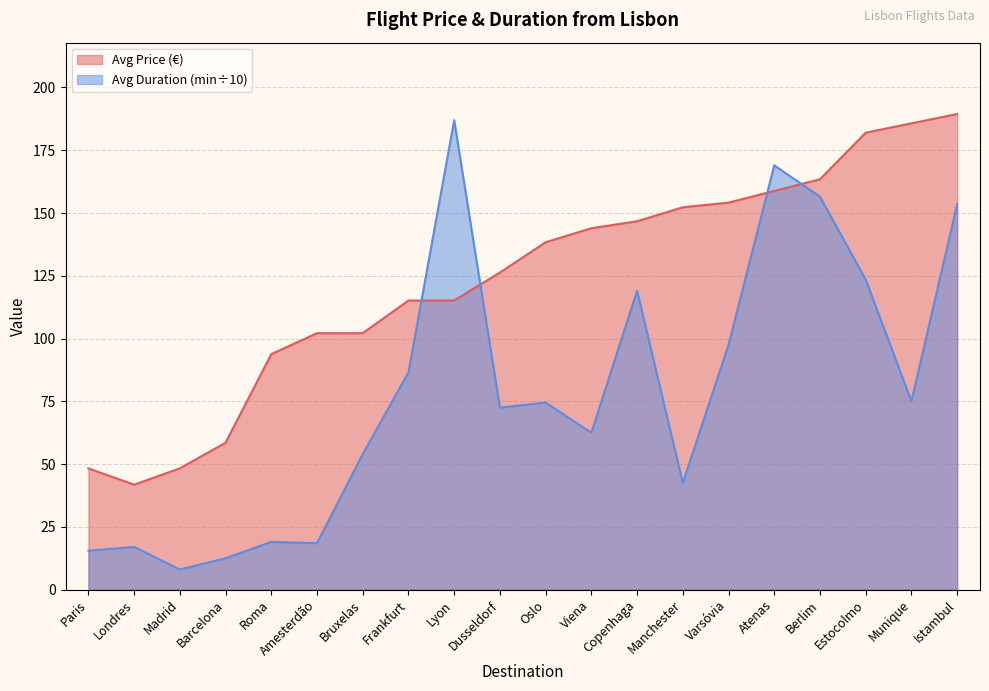

At which label is Avg Duration (min) closest to 97?

Varsóvia